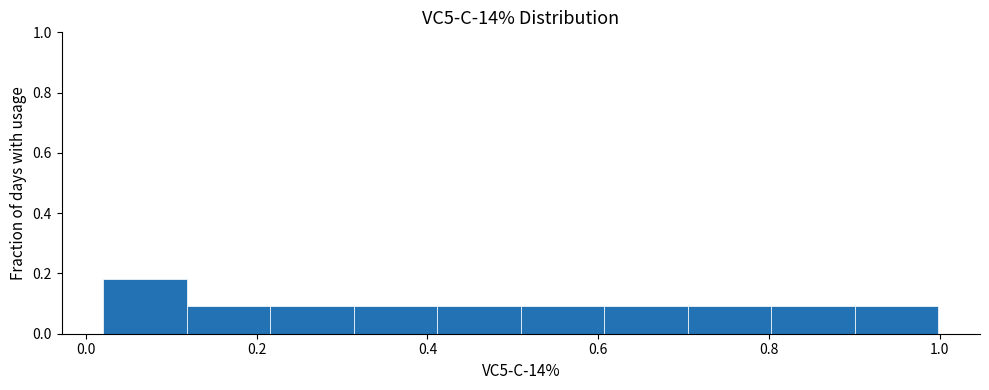

Over which range of the x-axis is the bar tallest?

0.02 to 0.12